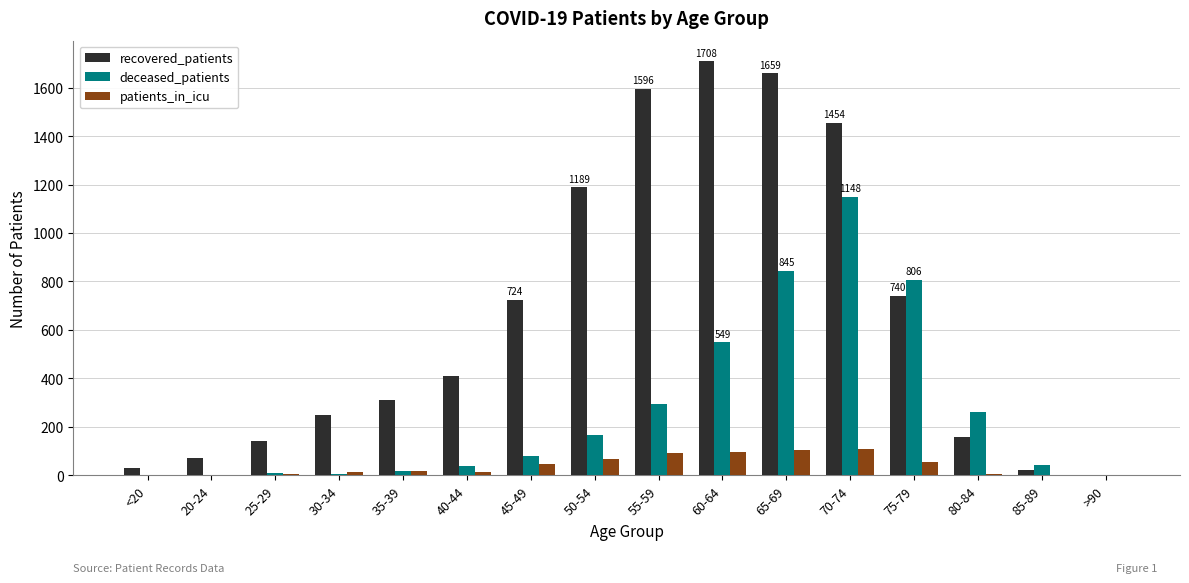

How many distinct data groups are displayed?

3